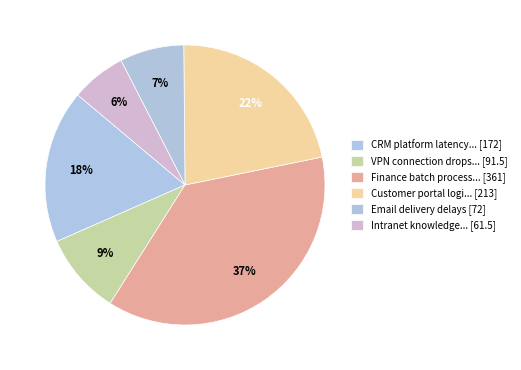

How many segments does this pie chart have?

6